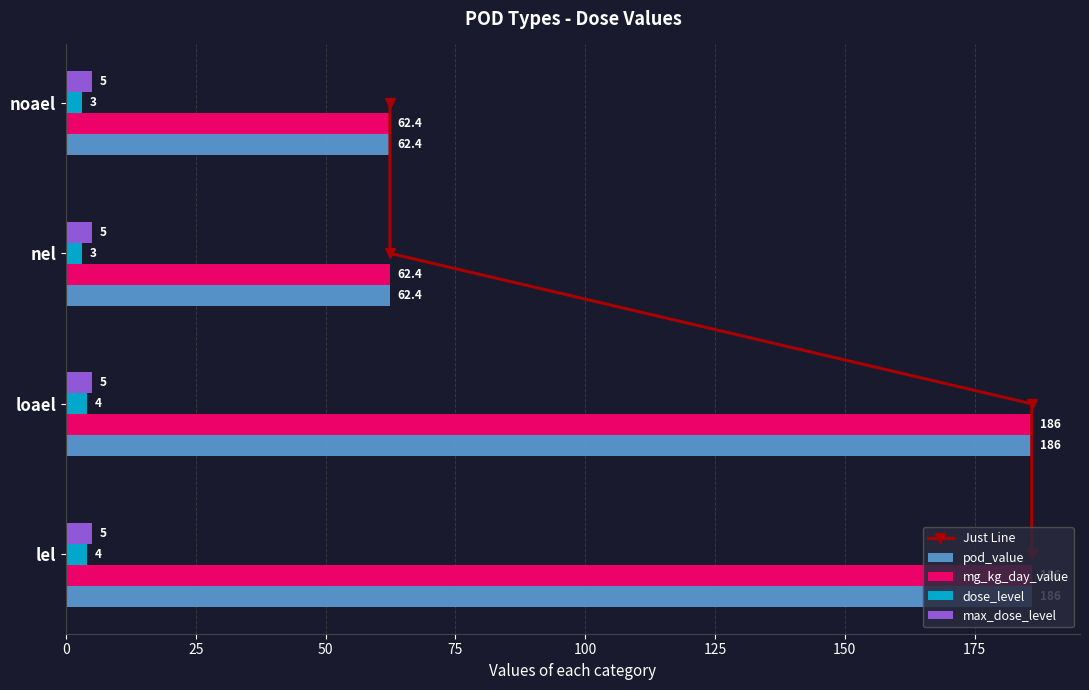

The value of pod_value at noael is 84.8. True or false?

False